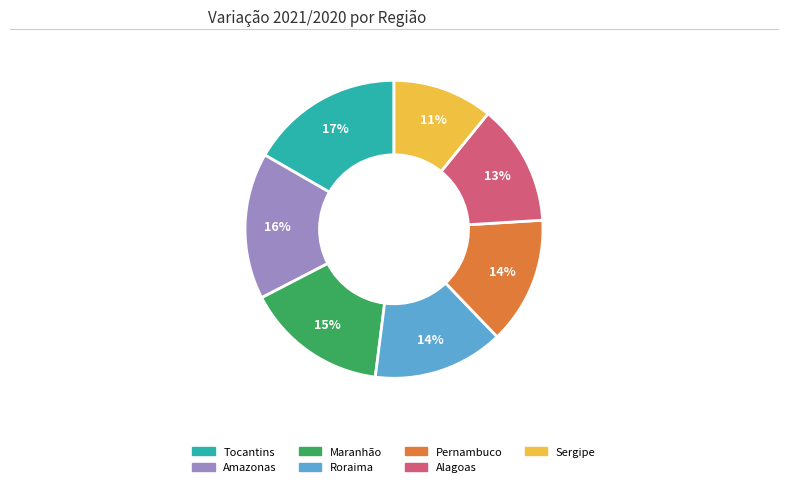

To the nearest percent, what is the difference between the largest and smallest slice percentages?

6%